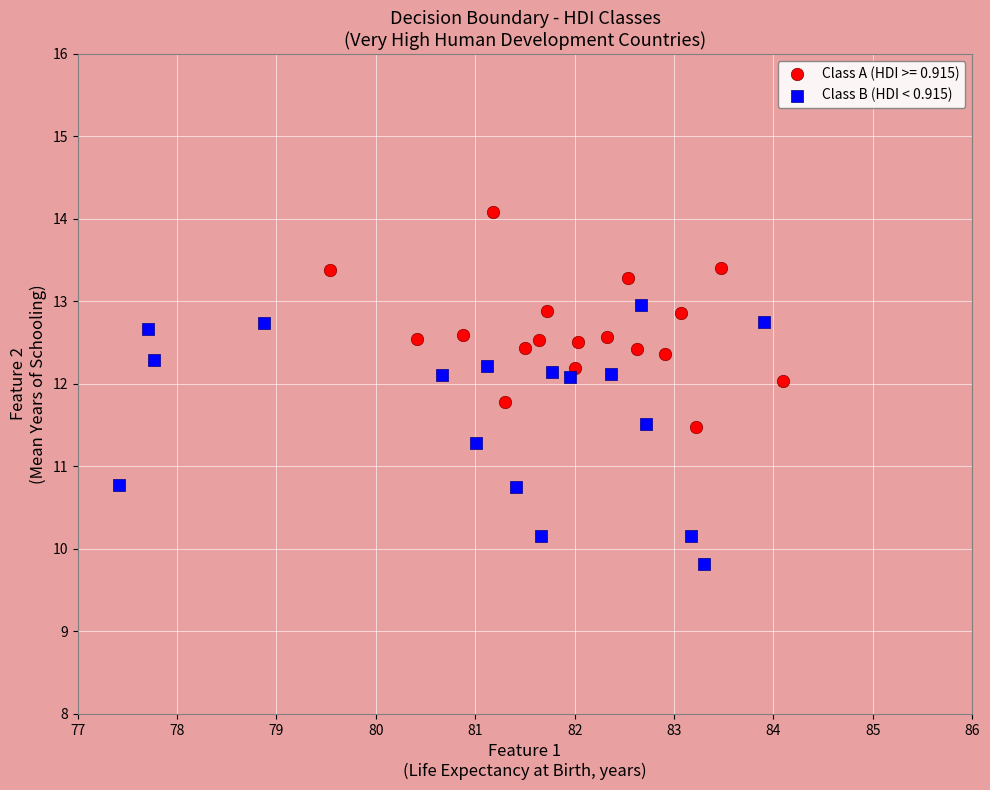

Which series reaches the maximum Y coordinate?

Class A (HDI >= 0.915)